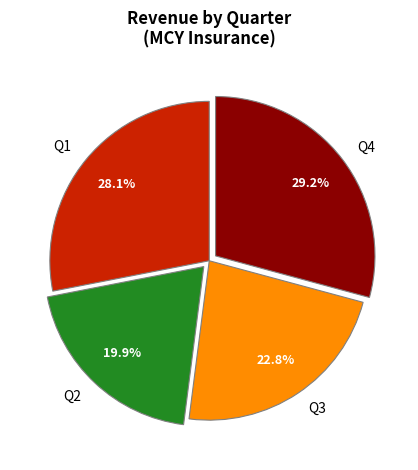

Between Q4 and Q1, which is larger?

Q4